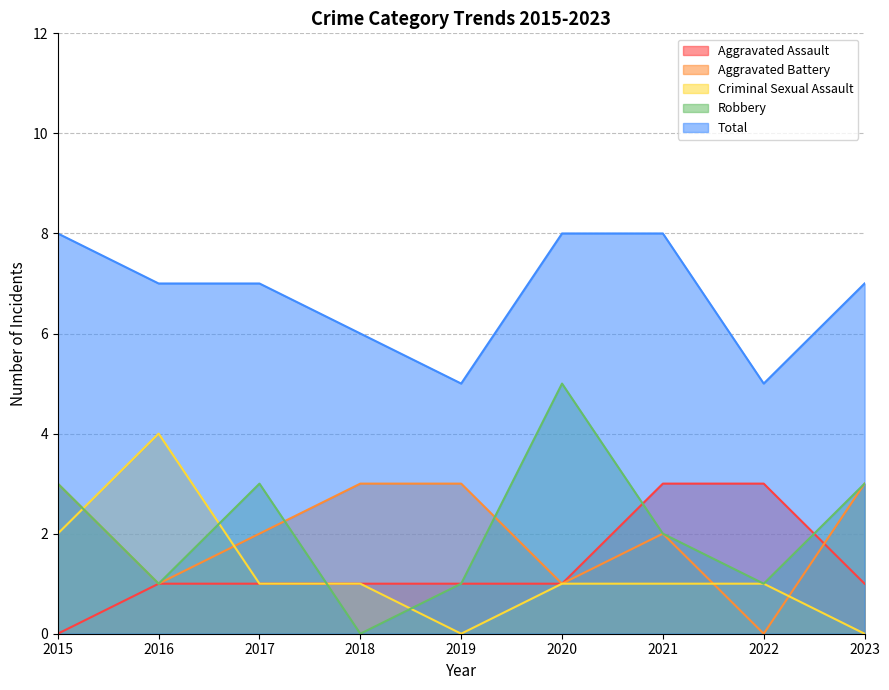

What is the difference between the highest and lowest values at 2022?

5